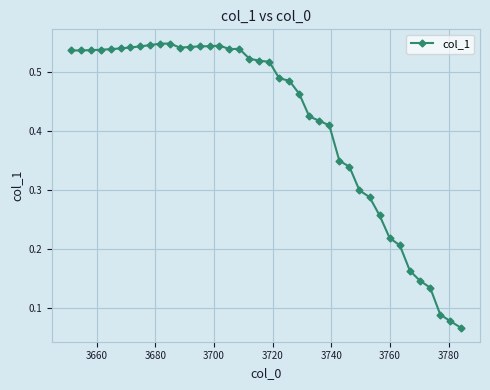

Does the chart display data point markers on the line(s)?

Yes